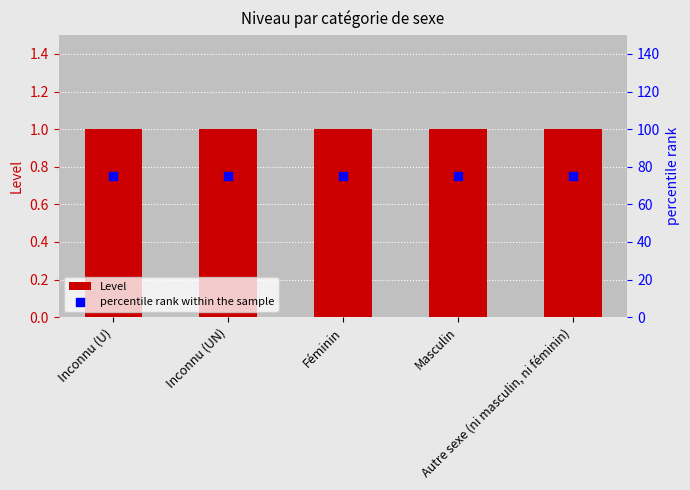

Which series has the widest spread of Y values?

Level